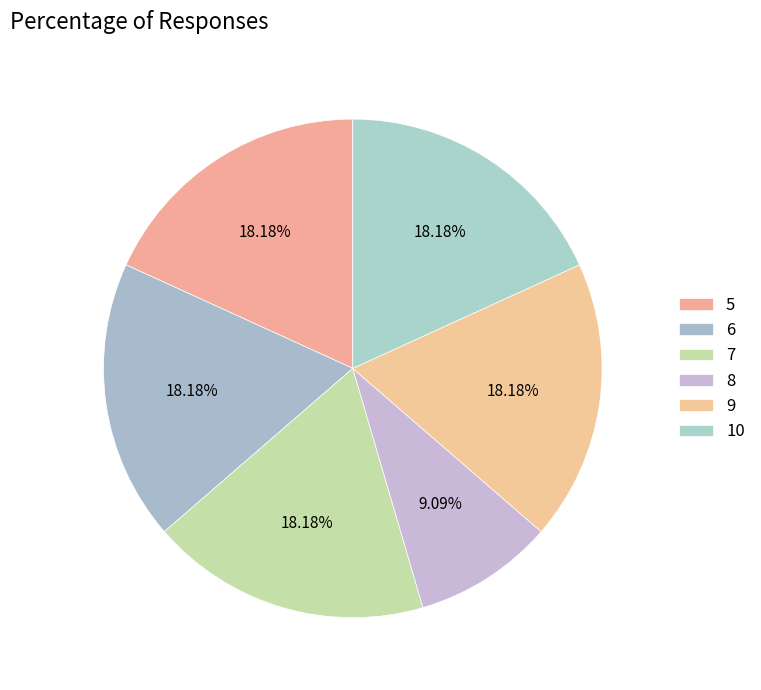

How many slices are in this pie chart?

6